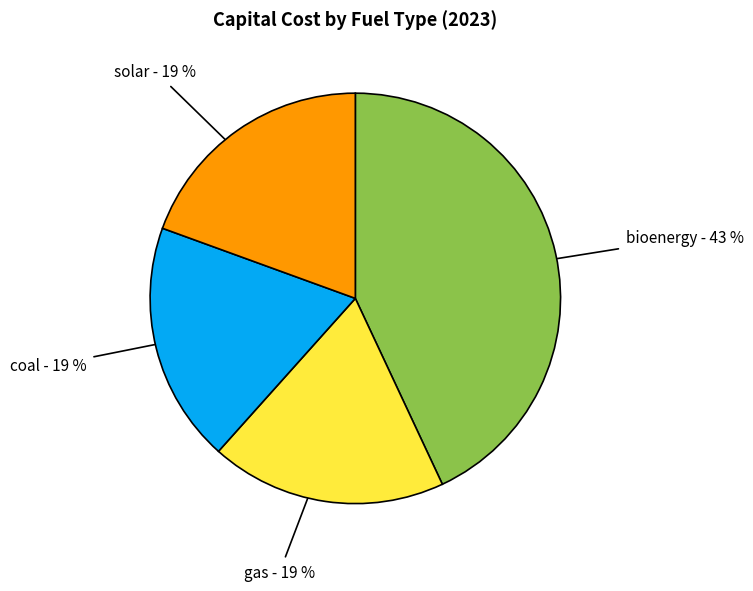

Is there any slice that represents more than half of the pie?

No